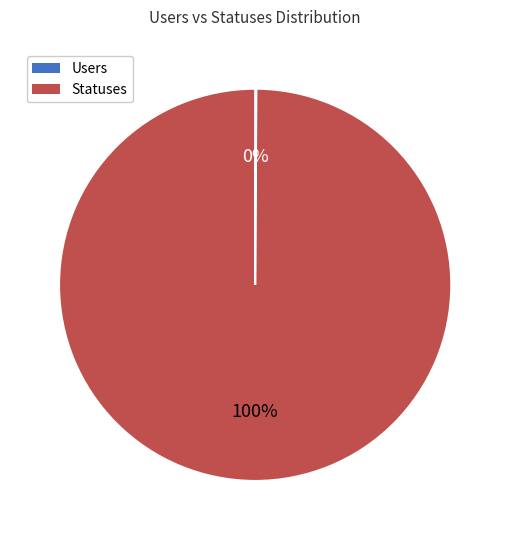

Is there a majority slice in this chart?

Yes